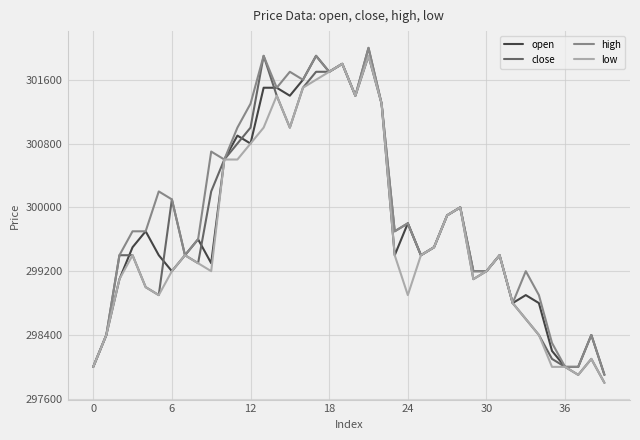

What is the greatest value displayed?

302000